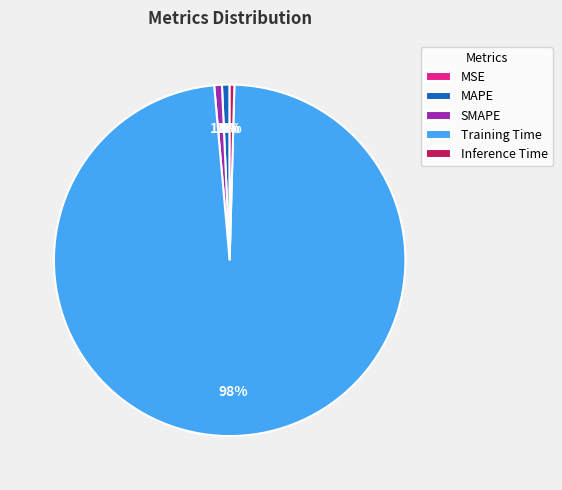

What is the largest slice in the pie chart?

Training Time